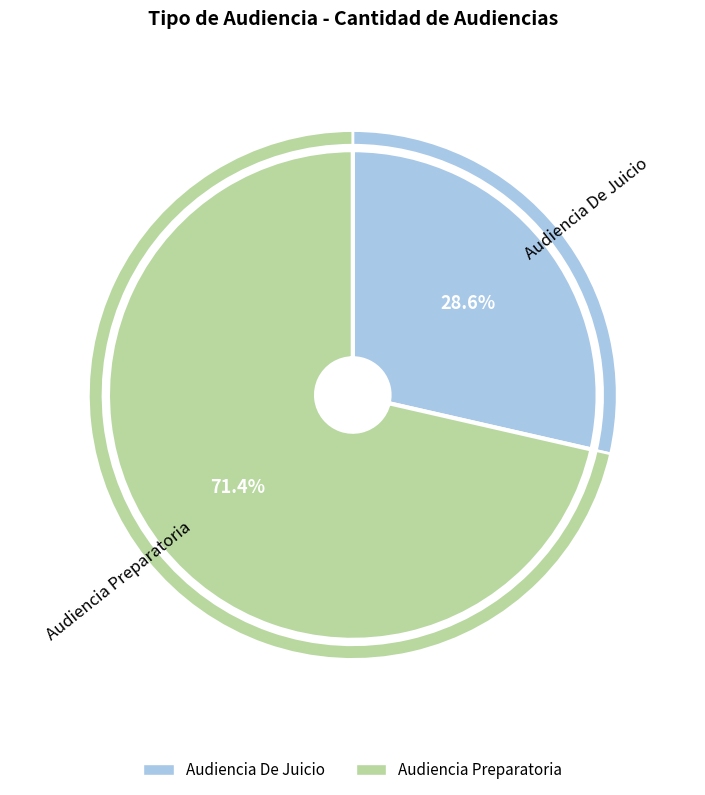

What percentage is NOT represented by Audiencia De Juicio?

71.4%